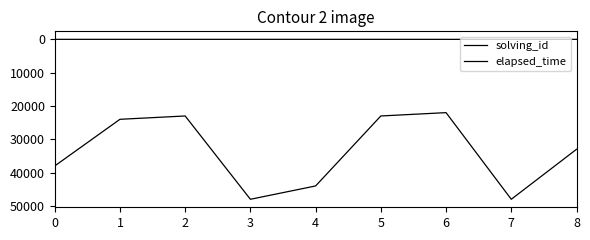

Does the chart have visible grid lines?

No